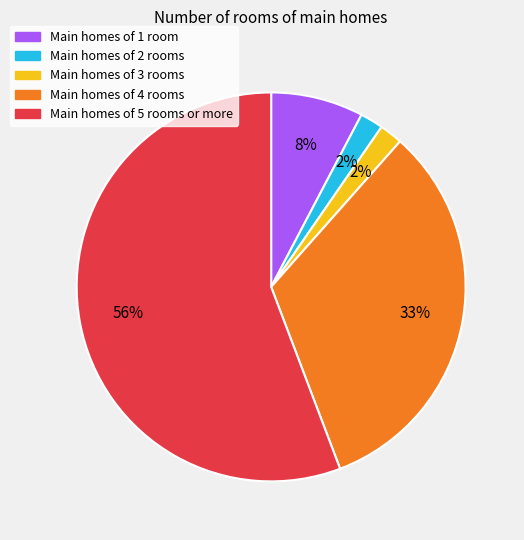

To the nearest percent, what is the average slice percentage?

20%